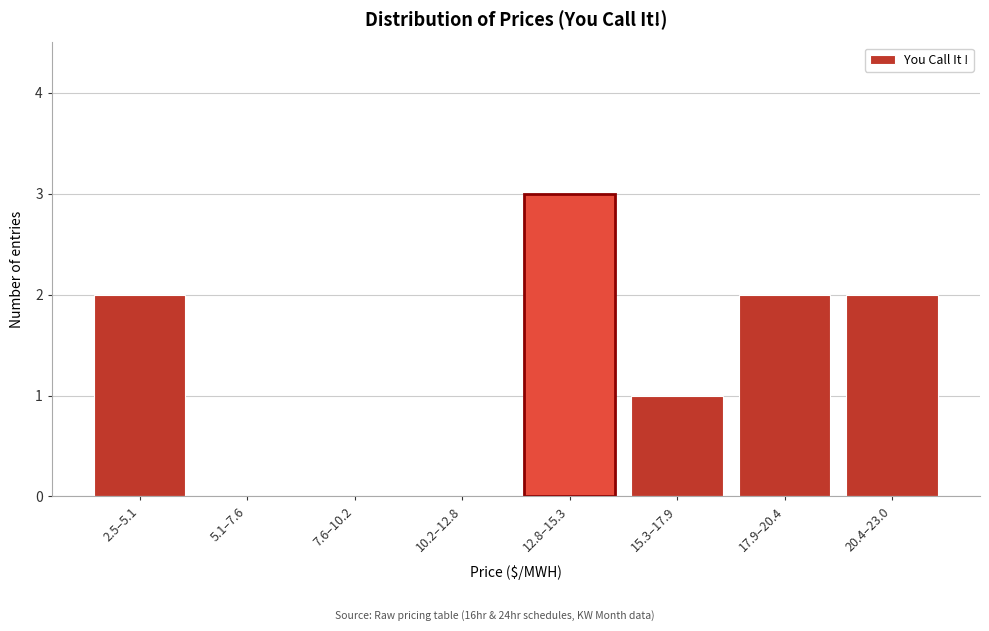

Reading left to right, list all the values displayed in this chart.

2.5–5.1=2	5.1–7.6=0	7.6–10.2=0	10.2–12.8=0	12.8–15.3=3	15.3–17.9=1	17.9–20.4=2	20.4–23.0=2